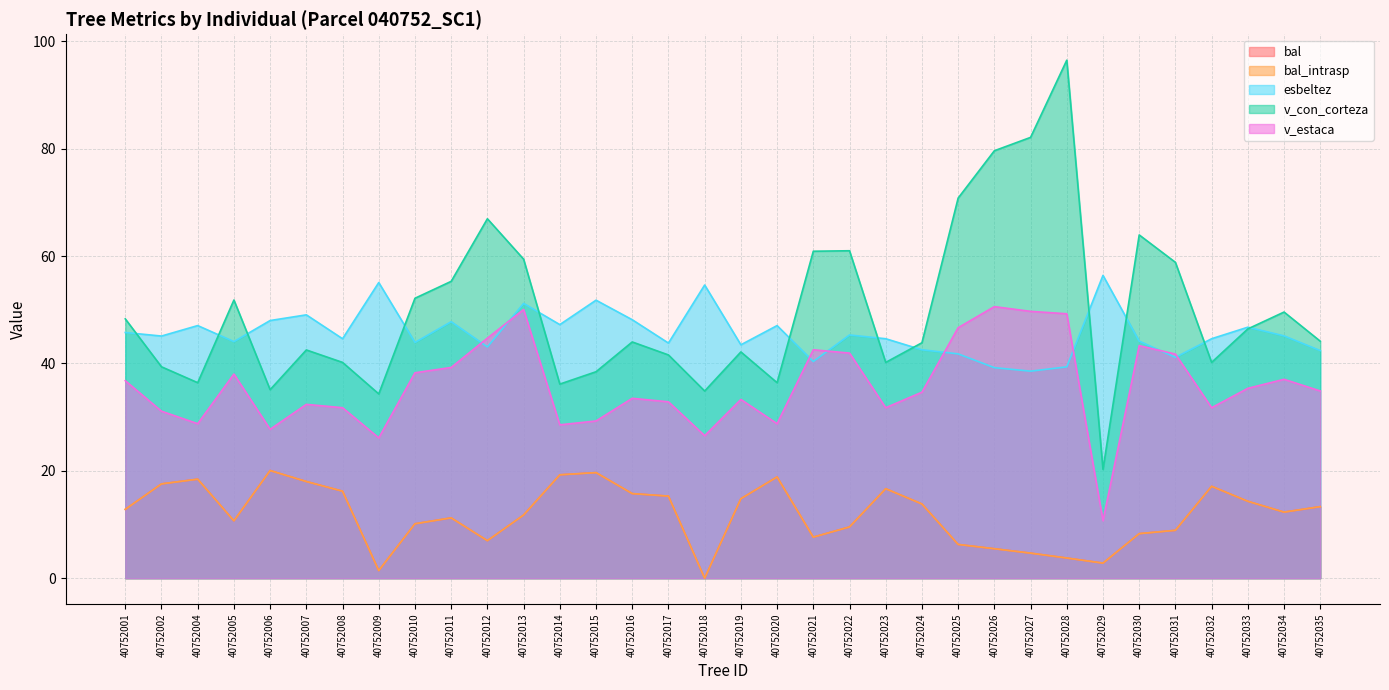

Does the chart display data point markers on the line(s)?

No